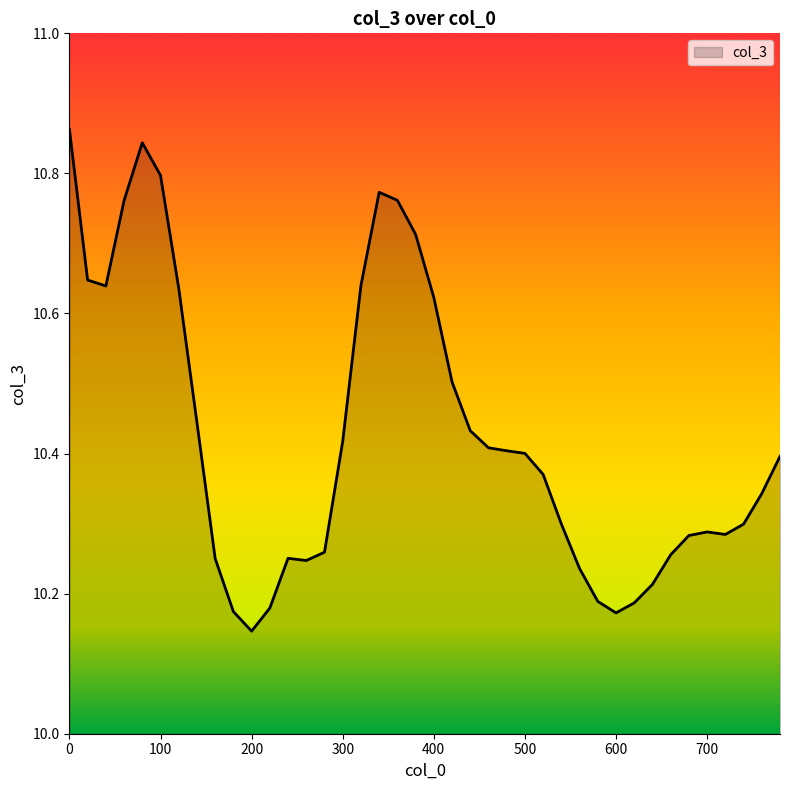

What is the greatest value displayed?

10.9